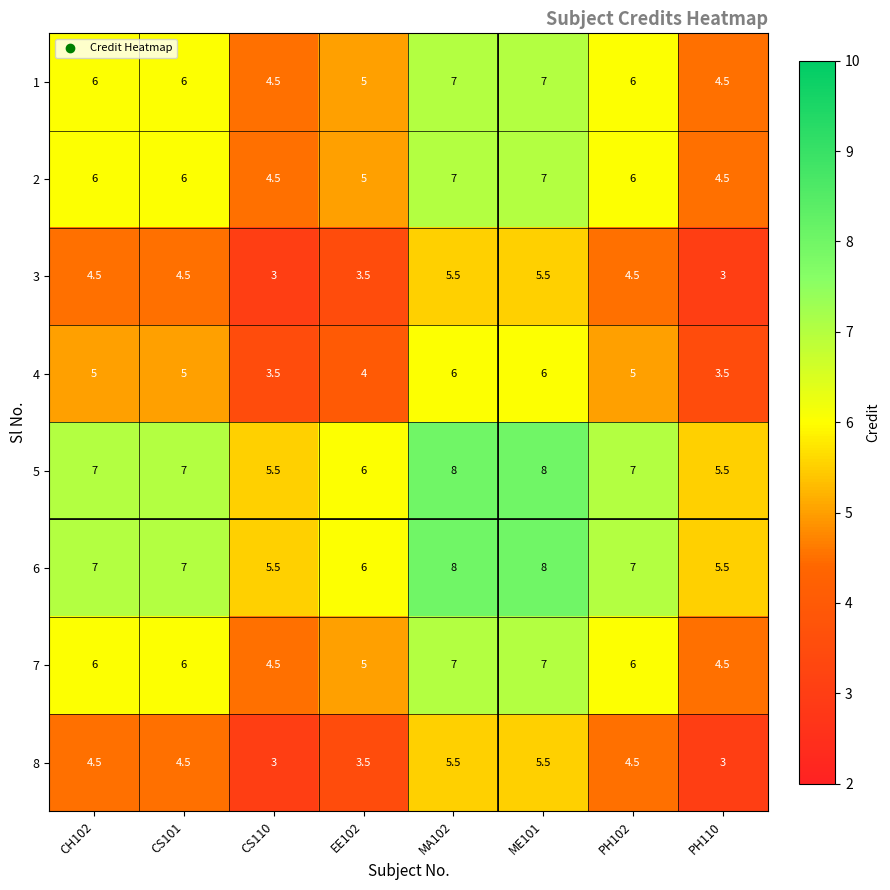

What is the spread (max minus min) of values at PH102?

2.5